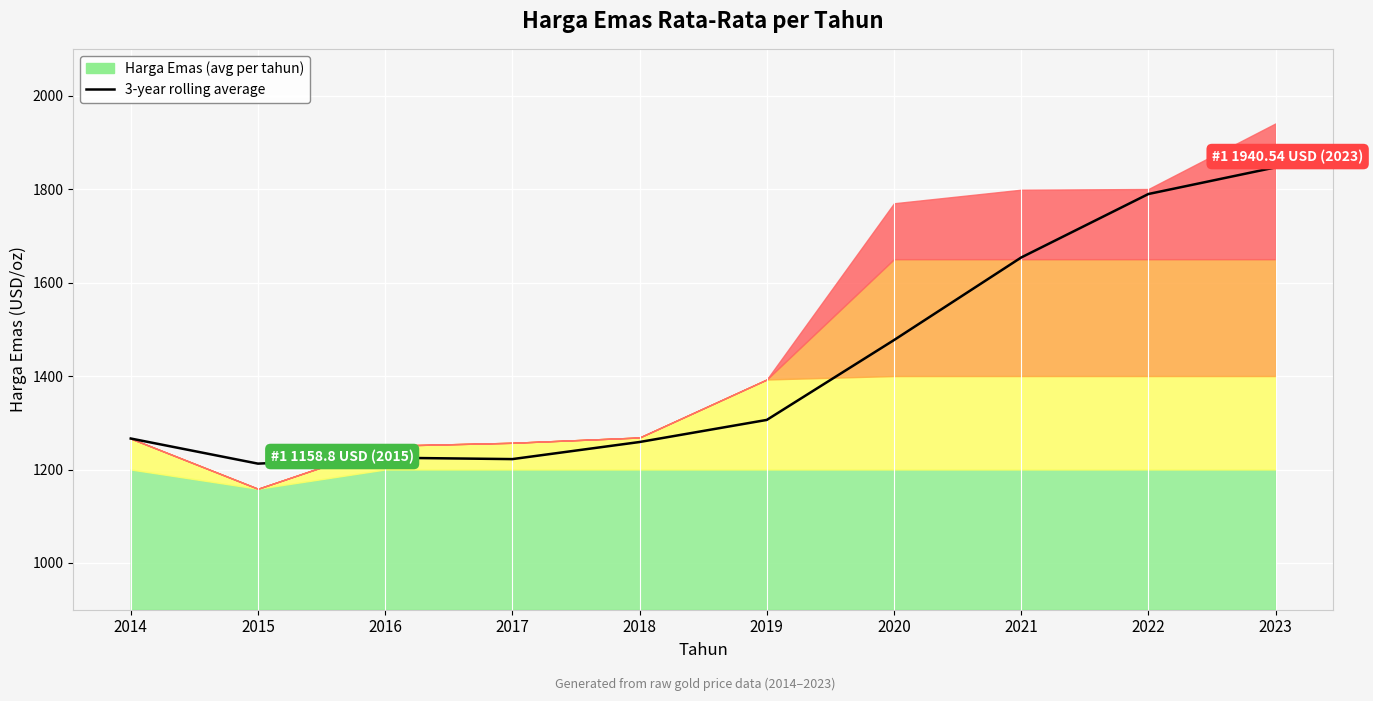

What is the maximum value shown in the chart?

1846.4